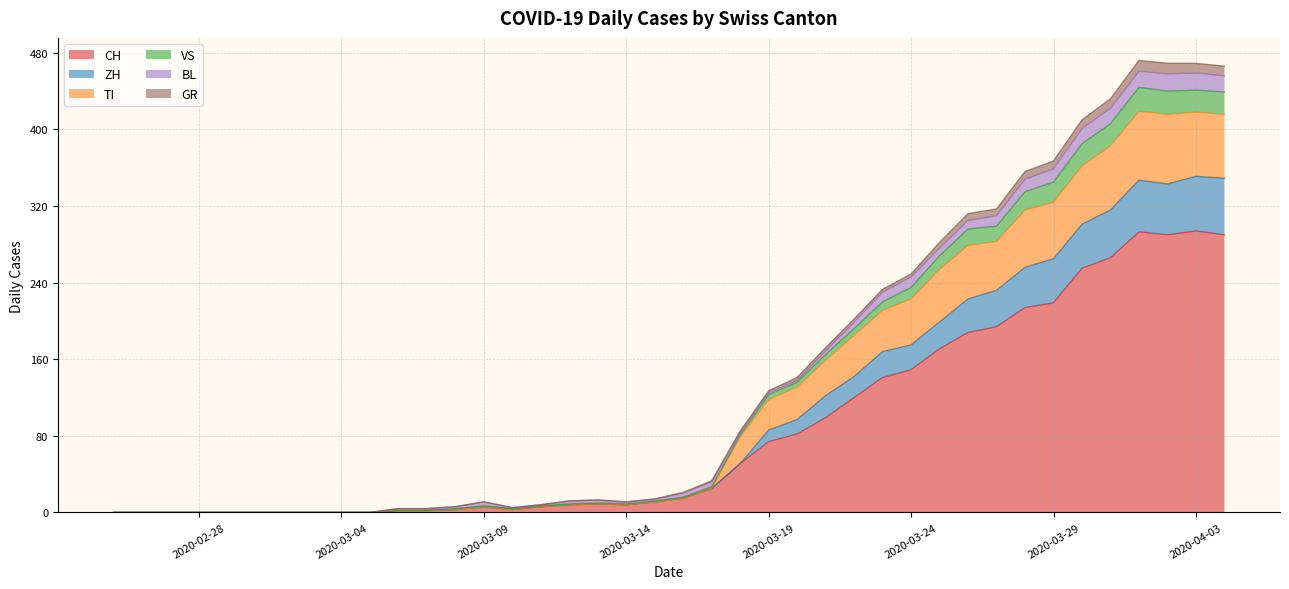

List the labels in order of CH value, largest first.

2020-04-03, 2020-04-01, 2020-04-02, 2020-04-04, 2020-03-31, 2020-03-30, 2020-03-29, 2020-03-28, 2020-03-27, 2020-03-26, 2020-03-25, 2020-03-24, 2020-03-23, 2020-03-22, 2020-03-21, 2020-03-20, 2020-03-19, 2020-03-18, 2020-03-17, 2020-03-16, 2020-03-15, 2020-03-13, 2020-03-12, 2020-03-14, 2020-03-09, 2020-03-11, 2020-03-08, 2020-03-10, 2020-03-06, 2020-03-07, 2020-02-25, 2020-02-26, 2020-02-27, 2020-02-28, 2020-02-29, 2020-03-01, 2020-03-02, 2020-03-03, 2020-03-04, 2020-03-05